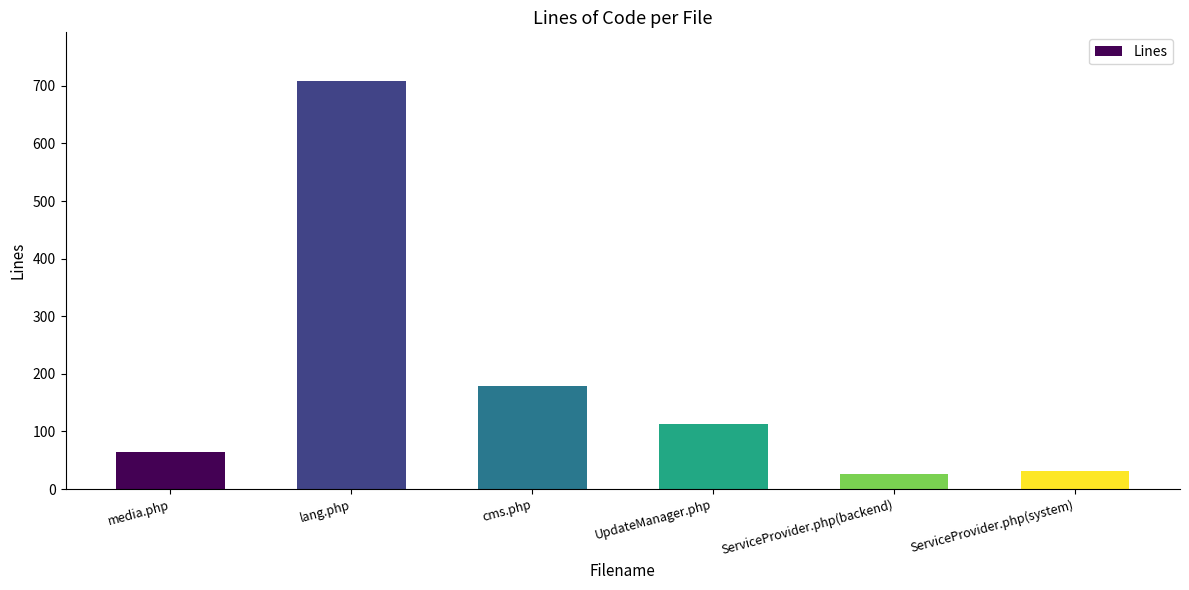

True or false: the data shows 64 at media.php.

True